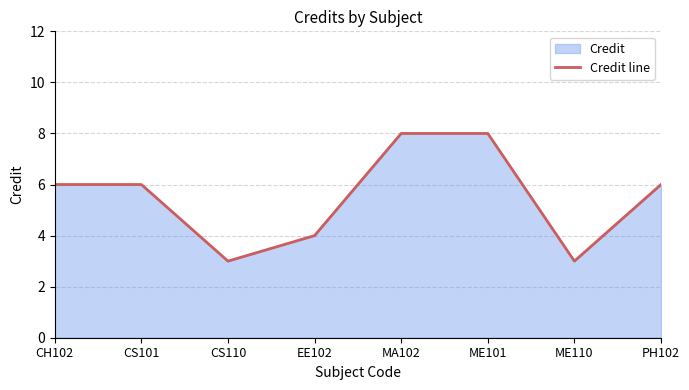

Reading left to right, what are all the values shown in this chart?

CH102=6	CS101=6	CS110=3	EE102=4	MA102=8	ME101=8	ME110=3	PH102=6